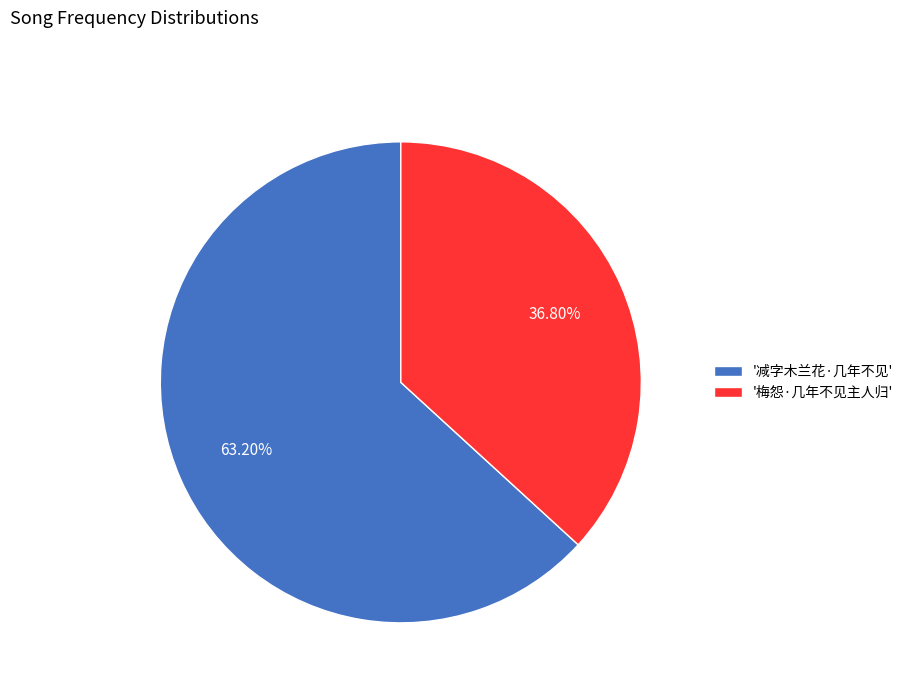

Which category has the biggest portion of the pie?

'减字木兰花·几年不见'